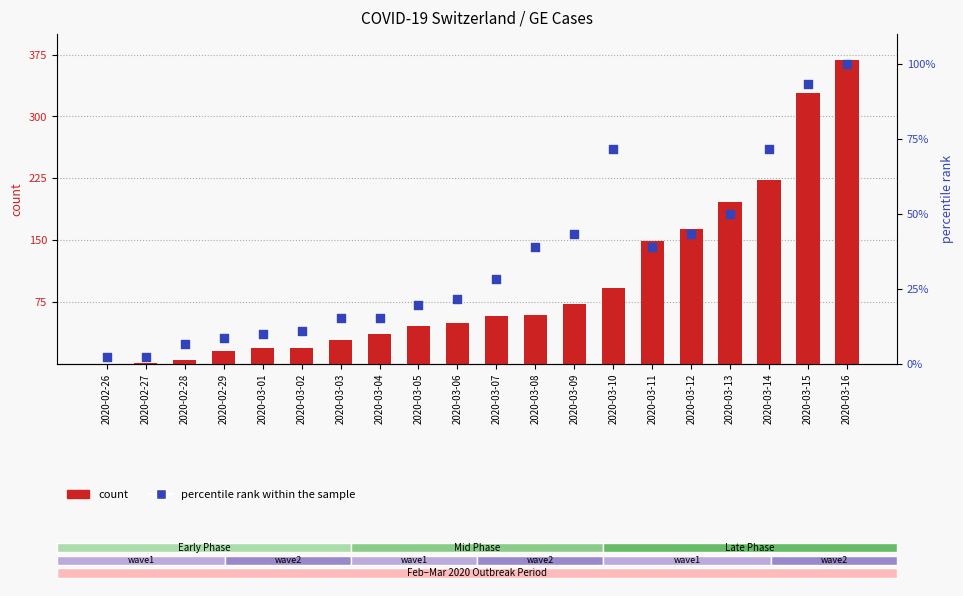

At which category is the sum across all series the highest?

2020-03-16